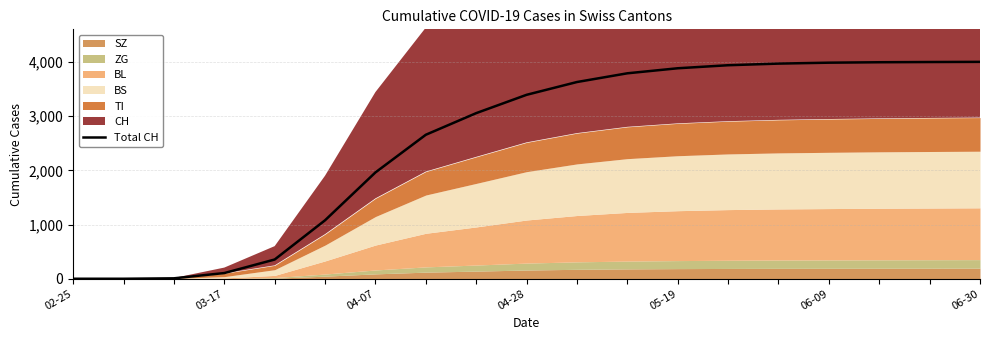

True or false: the data has more than 1 interior local peaks.

False